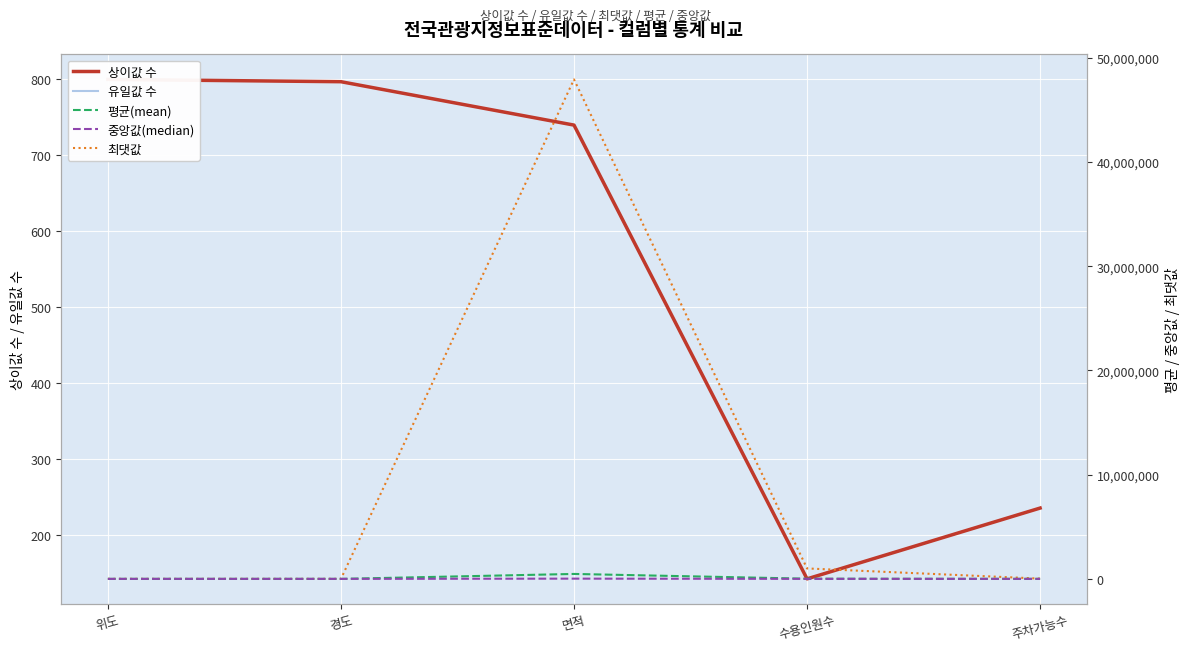

Which has a higher value, 위도 or 면적?

위도